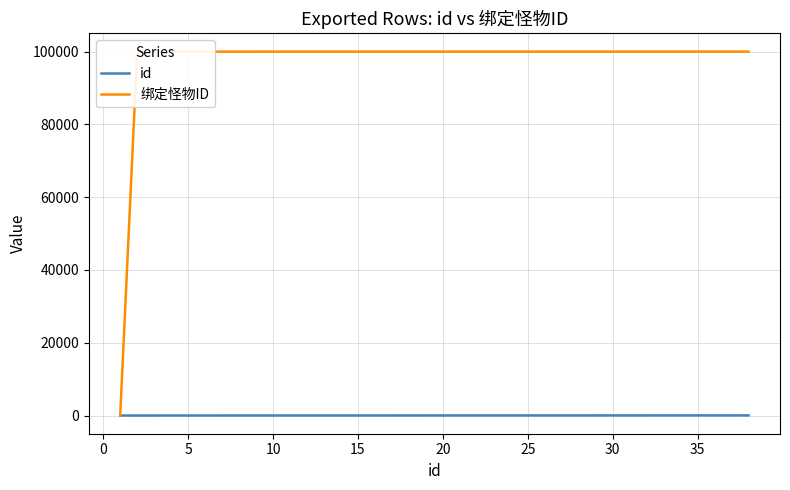

What is the maximum value for 绑定怪物ID?

100006